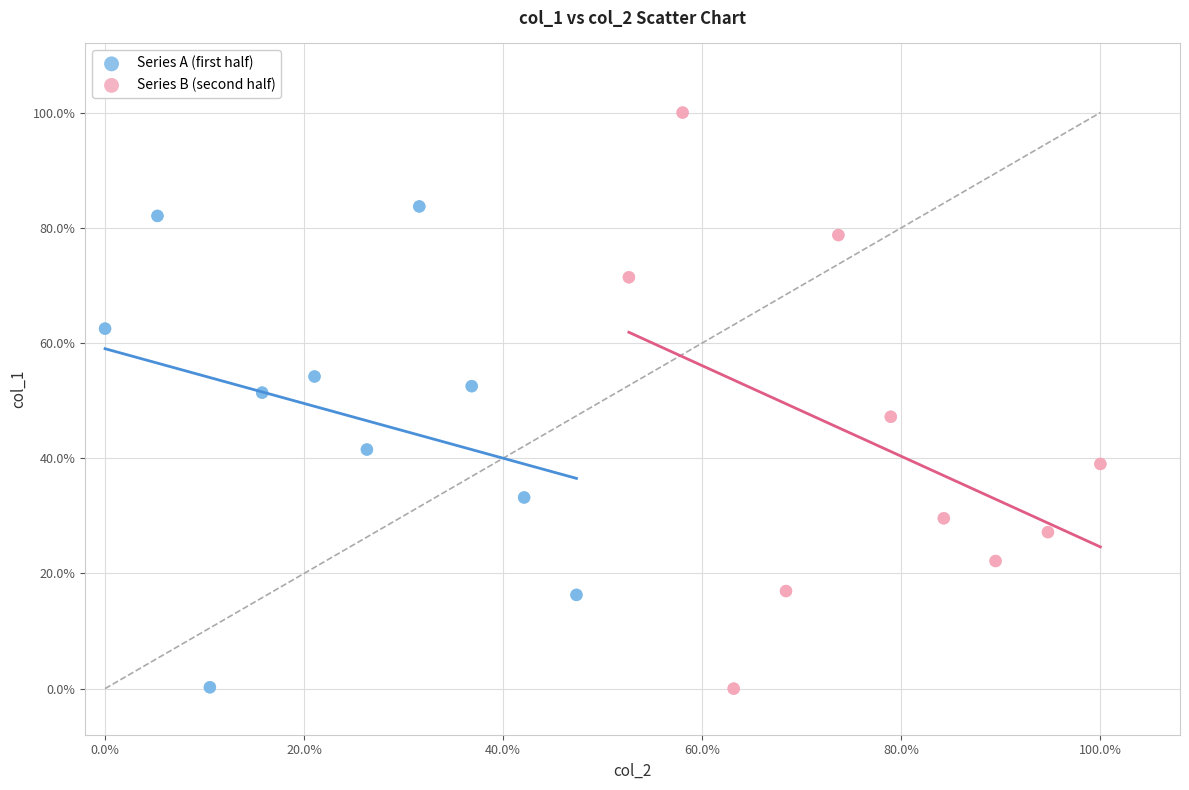

What are all the series names shown in the legend?

Series A (first half), Series B (second half)